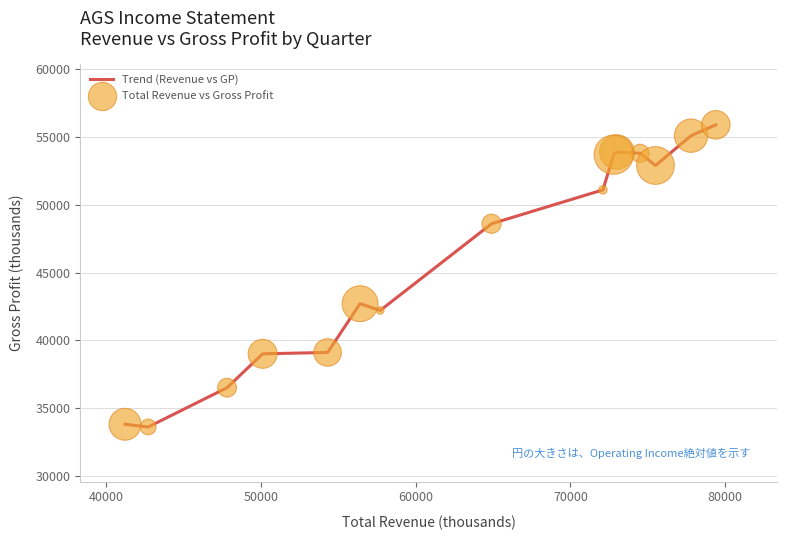

What is the smallest value displayed?

33600